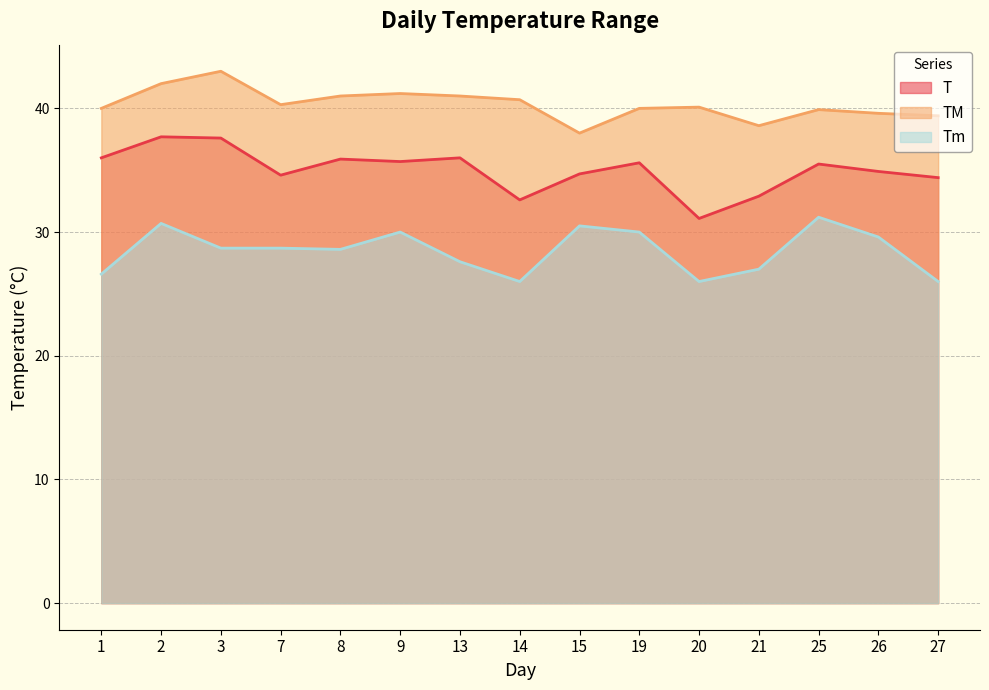

At which label is T closest to 34?

27